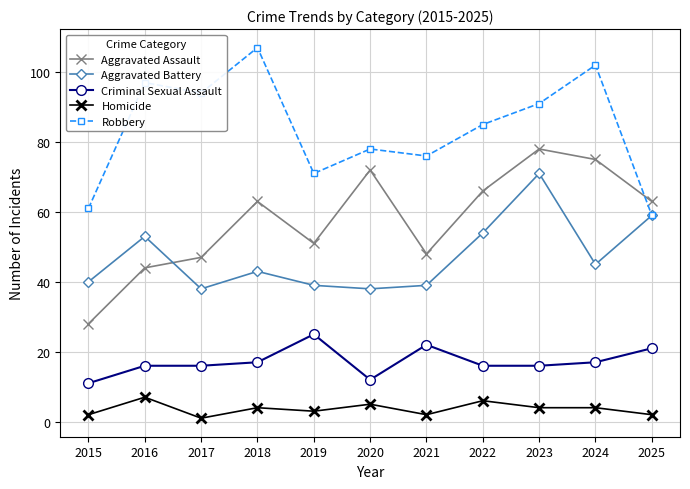

What is the sum of the Aggravated Battery values at 2021 and 2022?

93